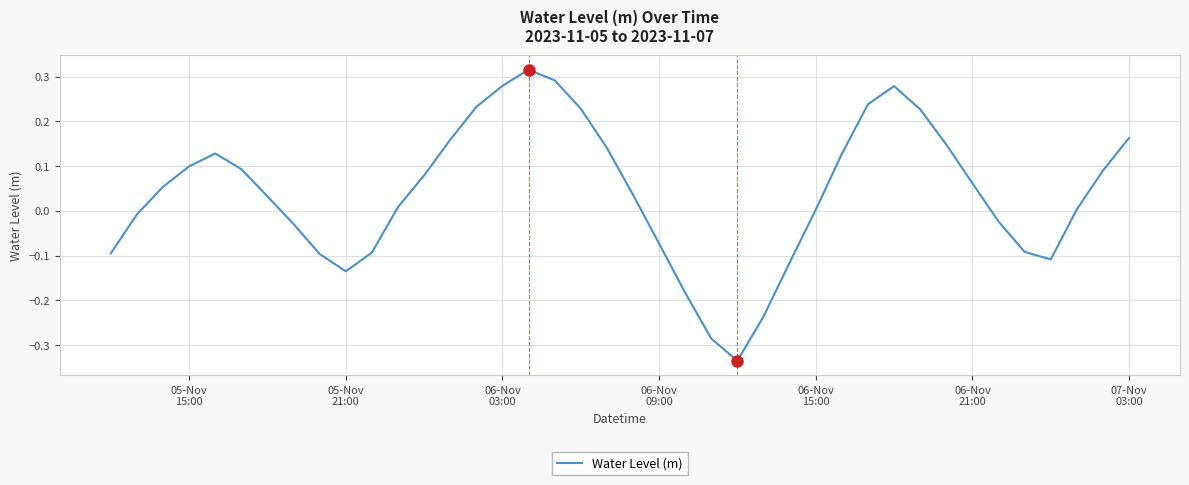

What is the difference between the maximum and minimum values?

0.7